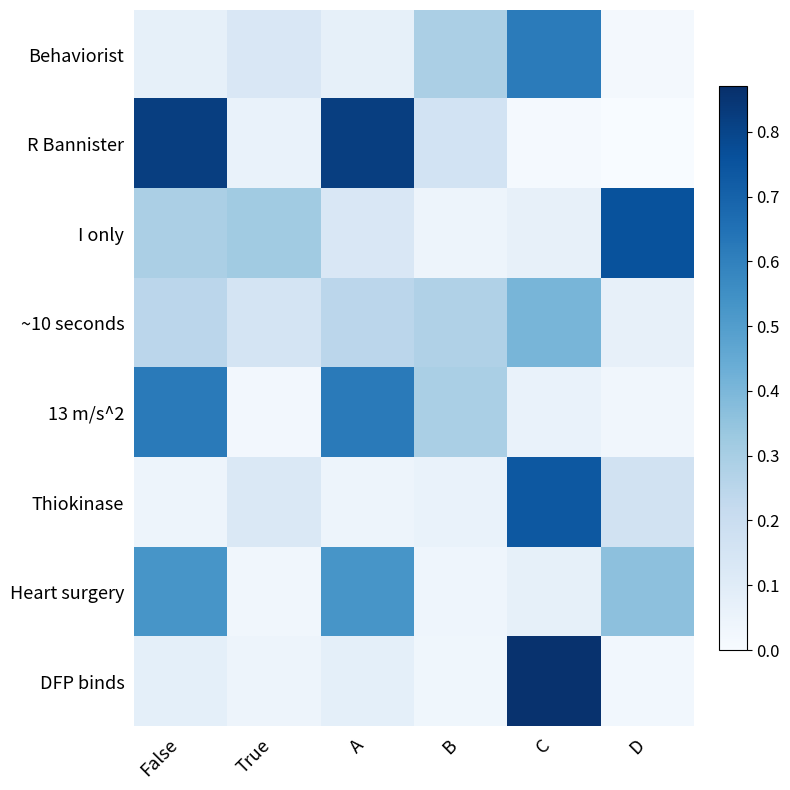

Which has a higher value, False or A?

False